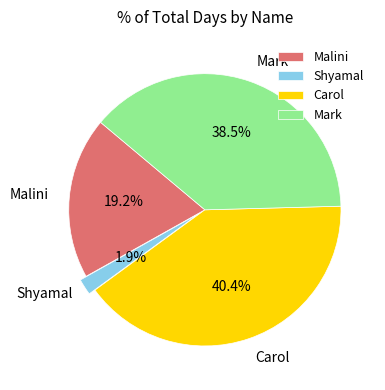

Rank the categories by value from highest to lowest.

Carol, Mark, Malini, Shyamal